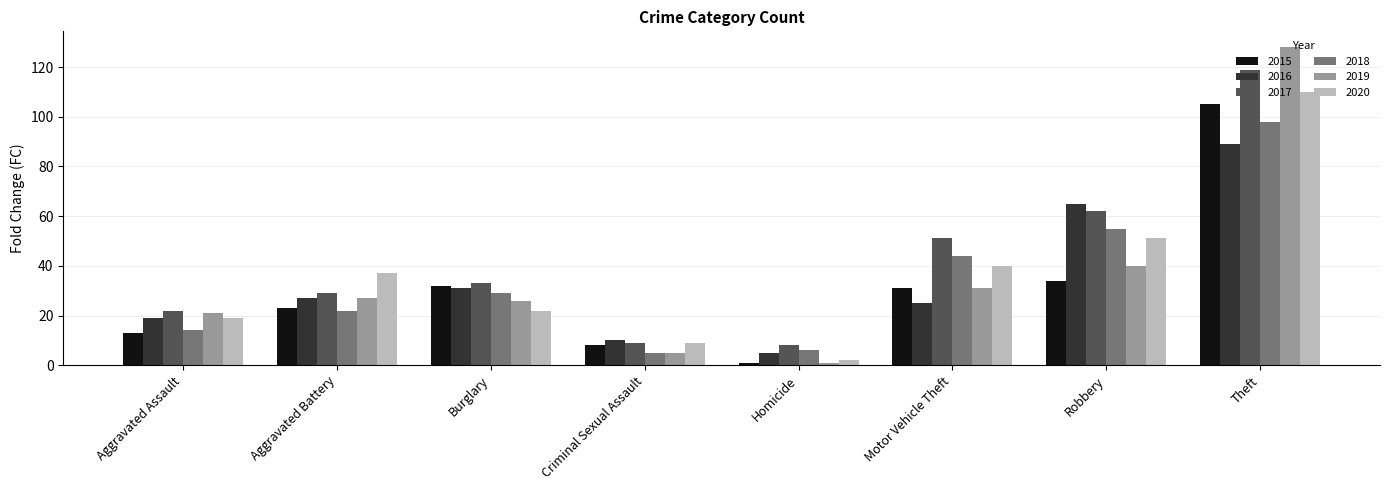

What position from the right is Motor Vehicle Theft?

3